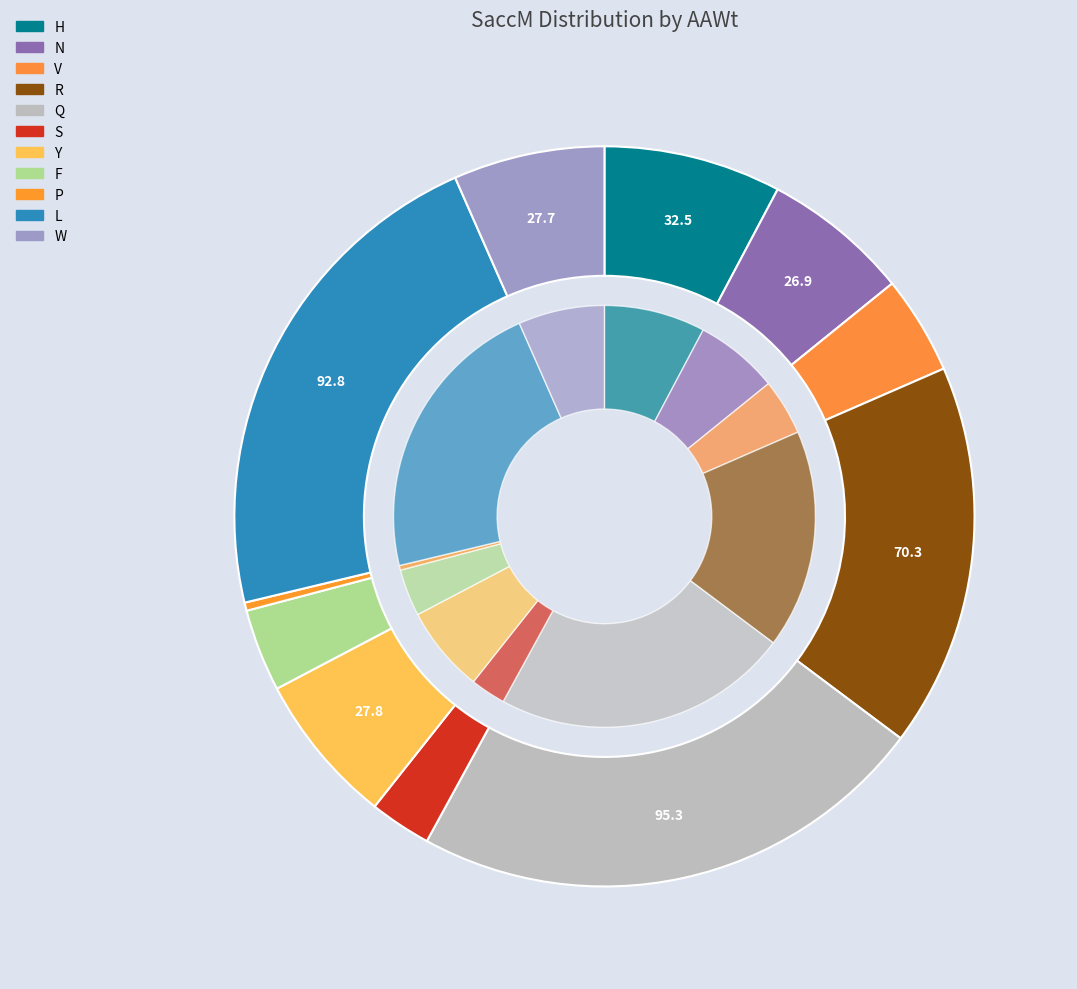

What is the change in value from N to R?

+43.4